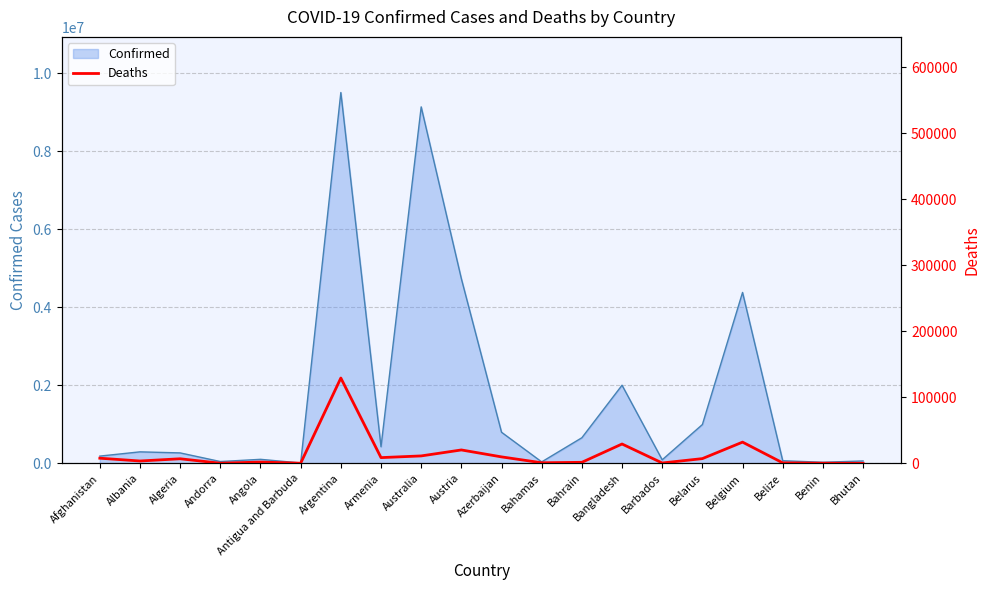

Reading left to right, what are all the values shown in this chart?

7738	3517	6876	153	1912	144	129278	8633	11200	20254	9735	822	1506	29271	484	7118	32118	680	163	21